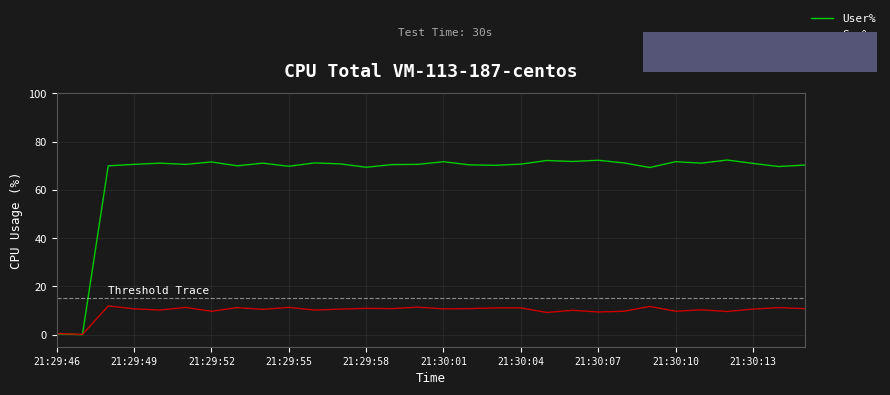

Which series has the largest range (max minus min)?

User%